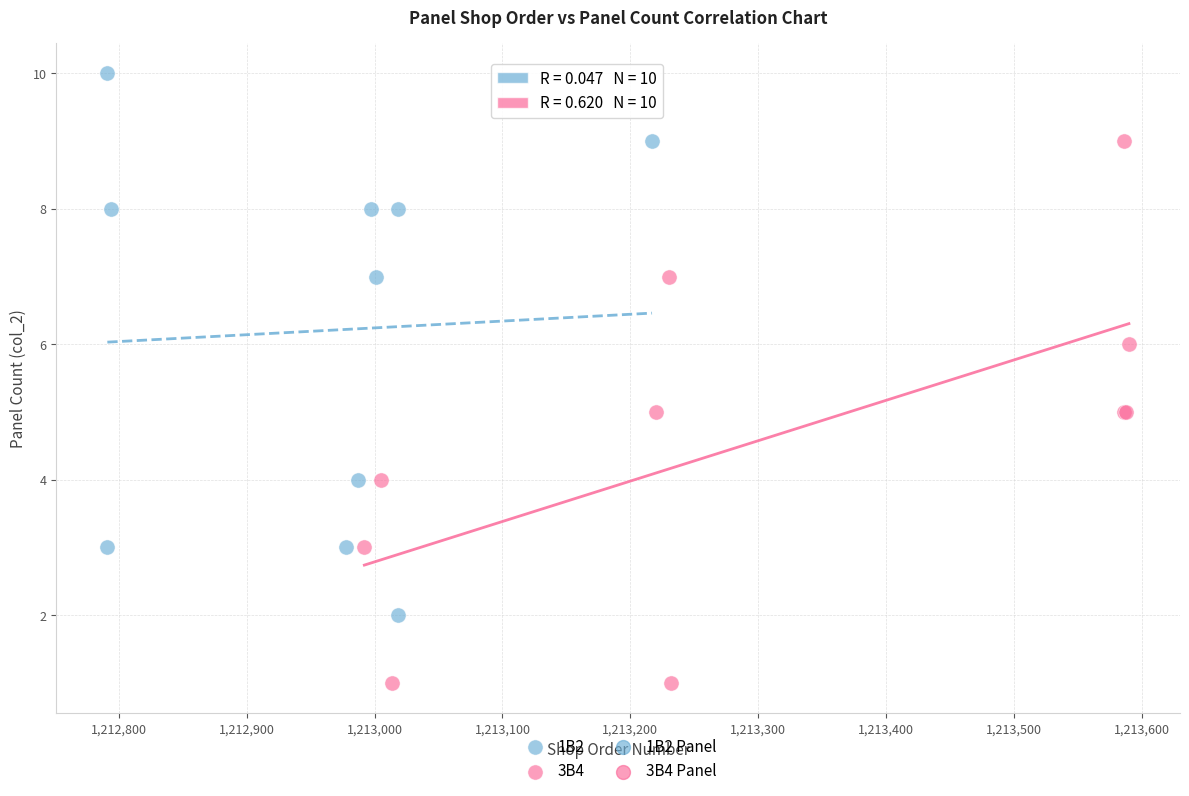

Which series reaches the minimum Y coordinate?

3B4